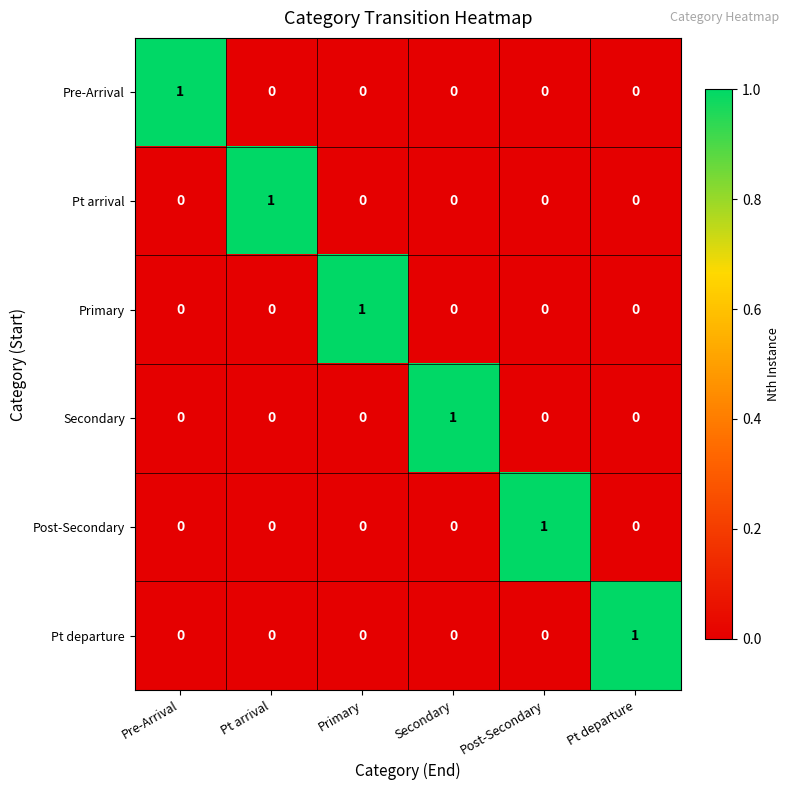

Is it true that Pt departure equals 0 at Primary?

True